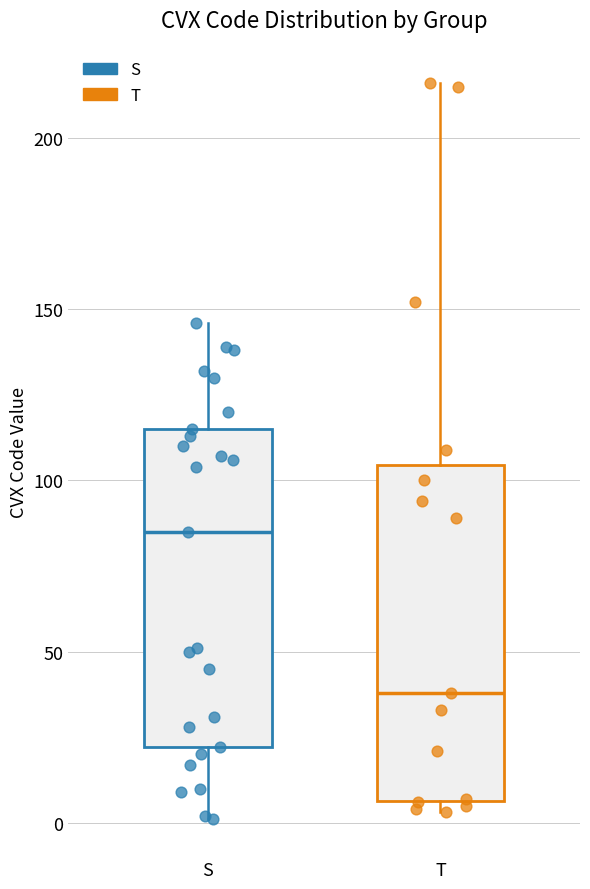

Reading left to right, read every box against the y-axis: the position of its median line, the range the box covers, and the ends of its whiskers. The values are not printed on the chart, so give them approximately, as read against the axis.

S: median 85, box 20 to 115, whiskers 0 to 145
T: median 40, box 5 to 105, whiskers 5 (just below the box's lower edge) to 215